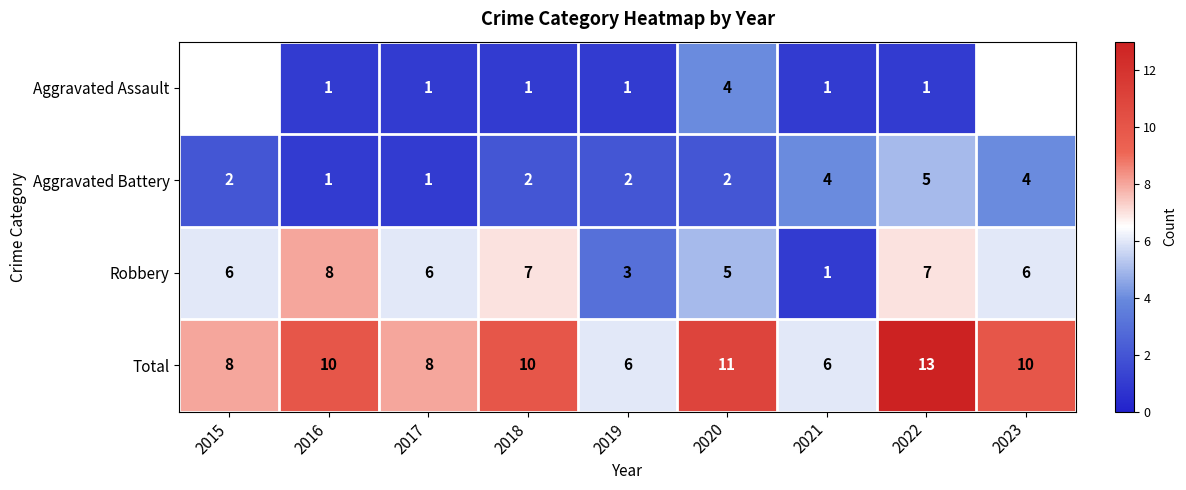

What is the sum of the Robbery values at 2023 and 2019?

9